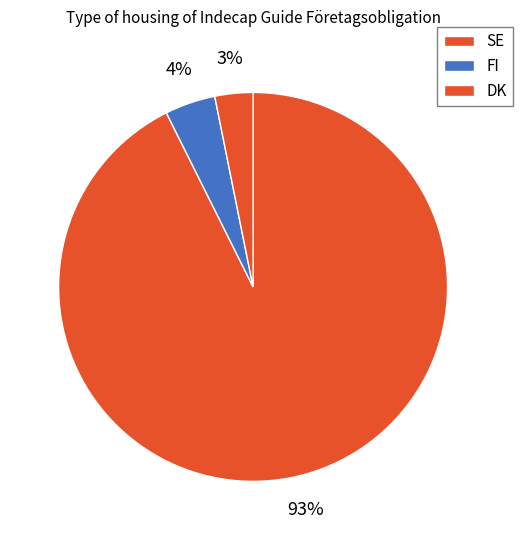

How many slices are in this pie chart?

3